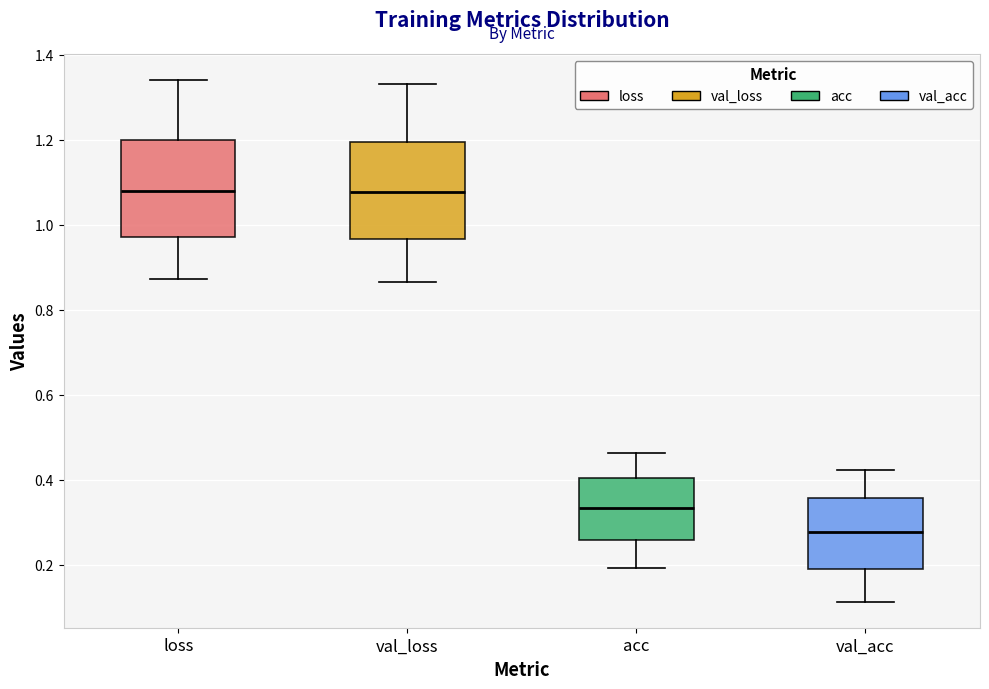

Where is the upper edge of the box for val_acc on the y-axis? The values are not printed on the chart, so give them approximately, as read against the axis.

0.36